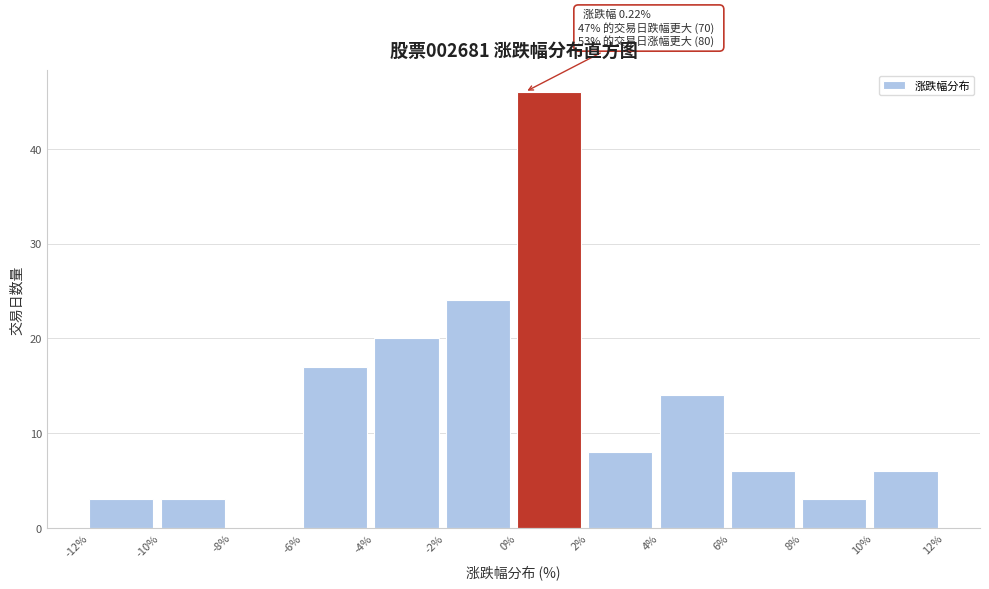

Over which range of the x-axis is the bar tallest?

0% to 2%